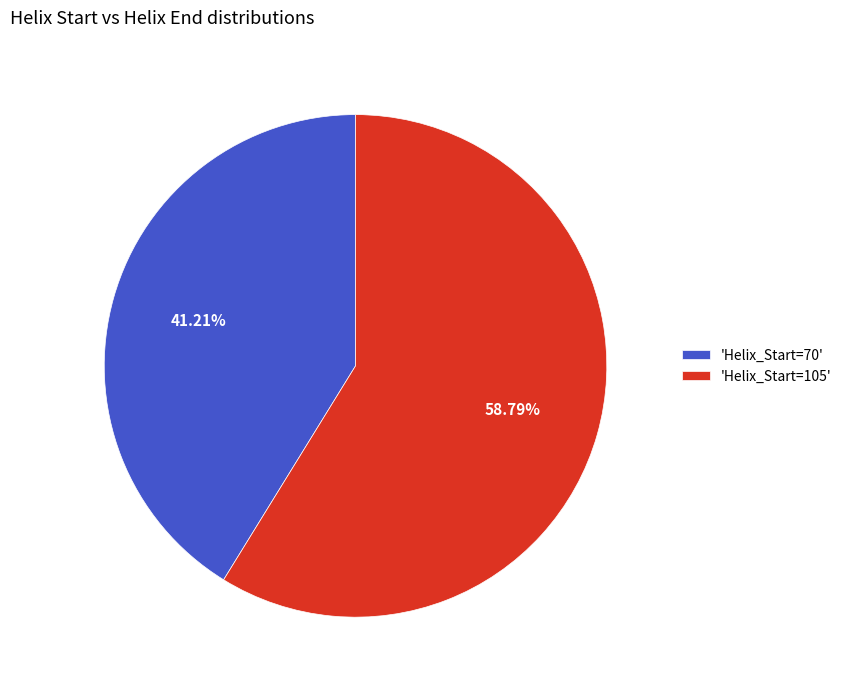

Do 'Helix_Start=70' and 'Helix_Start=105' together represent more than half of the pie?

Yes